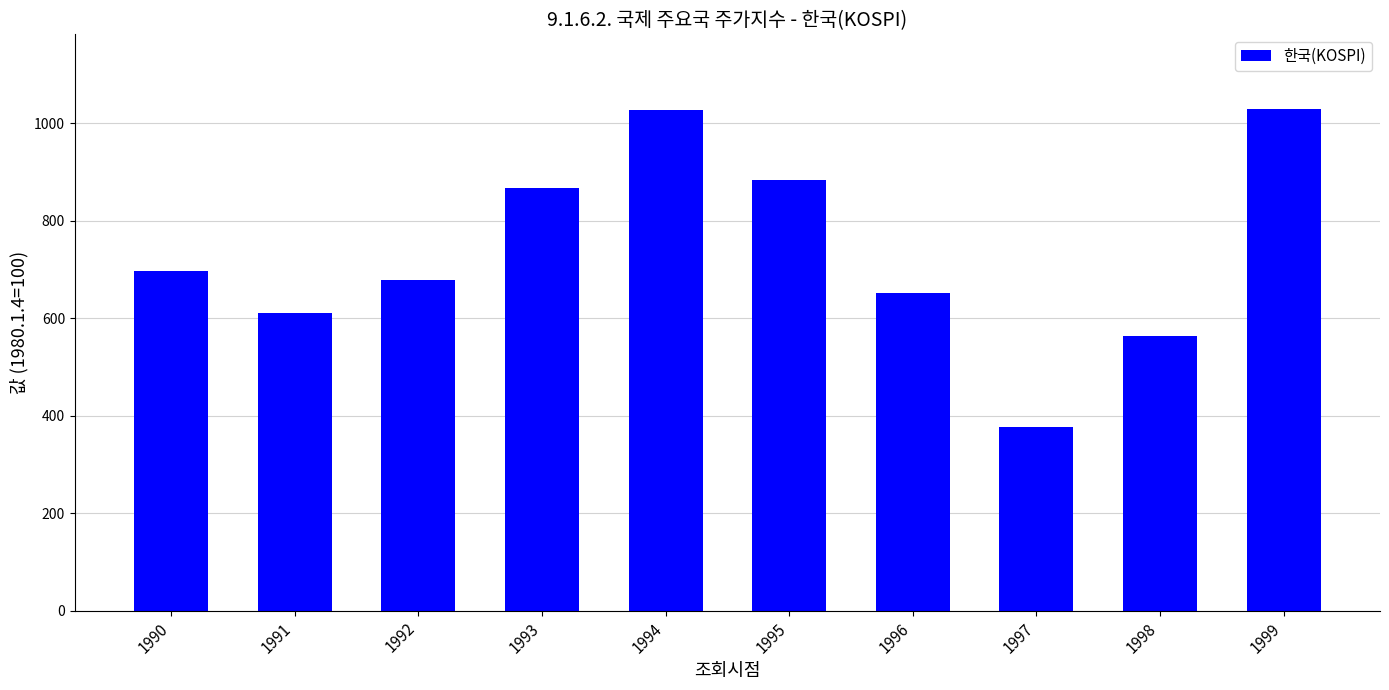

How many distinct data groups are displayed?

1